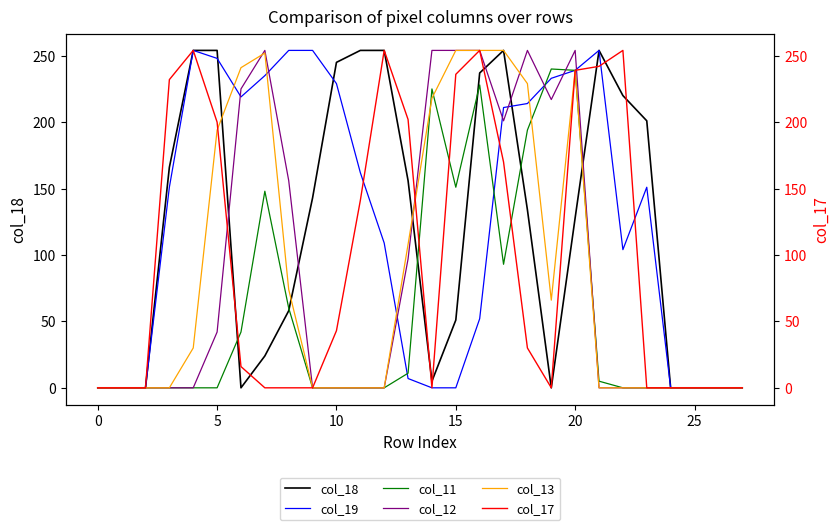

What are all the series names shown in the legend?

col_18, col_19, col_11, col_12, col_13, col_17